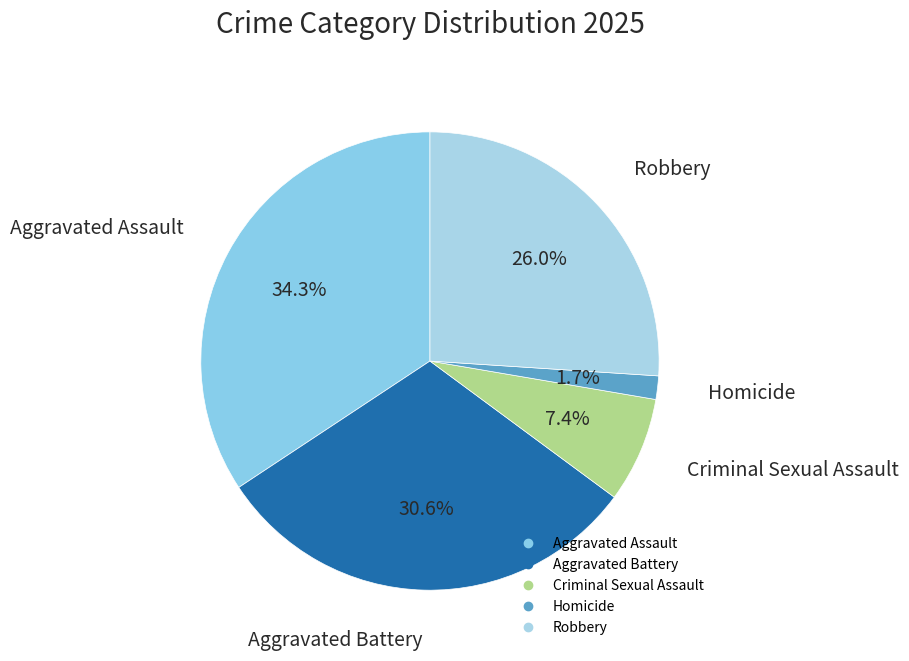

Is there any slice that represents more than half of the pie?

No